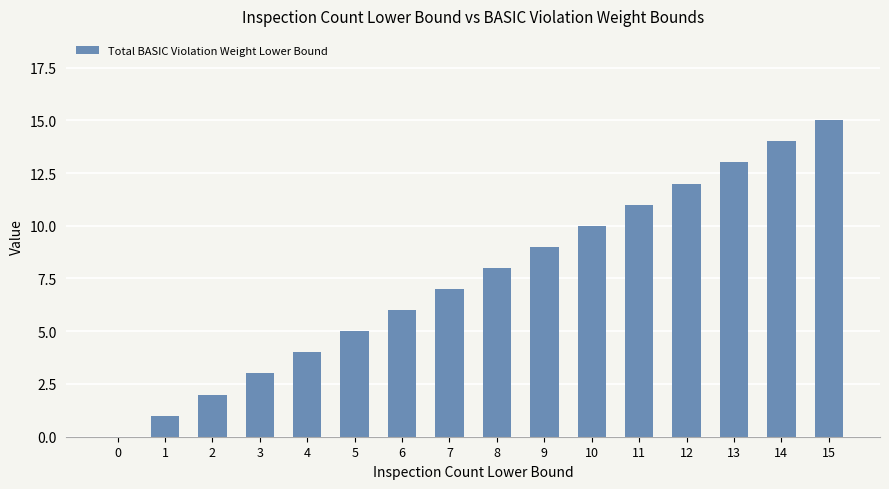

The value at 6 is 4. True or false?

False